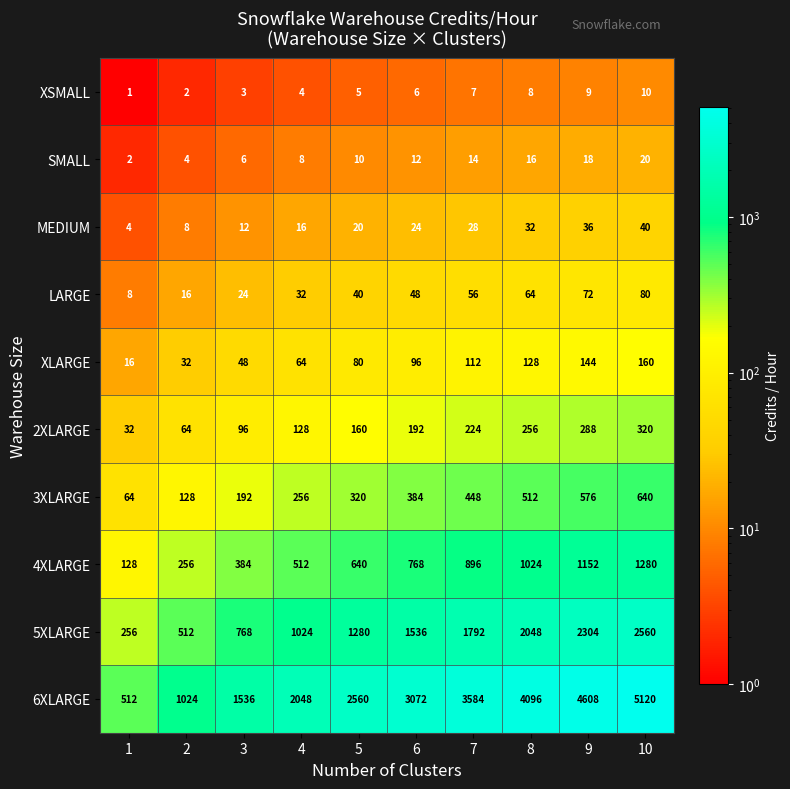

How many data points does each series have?

10